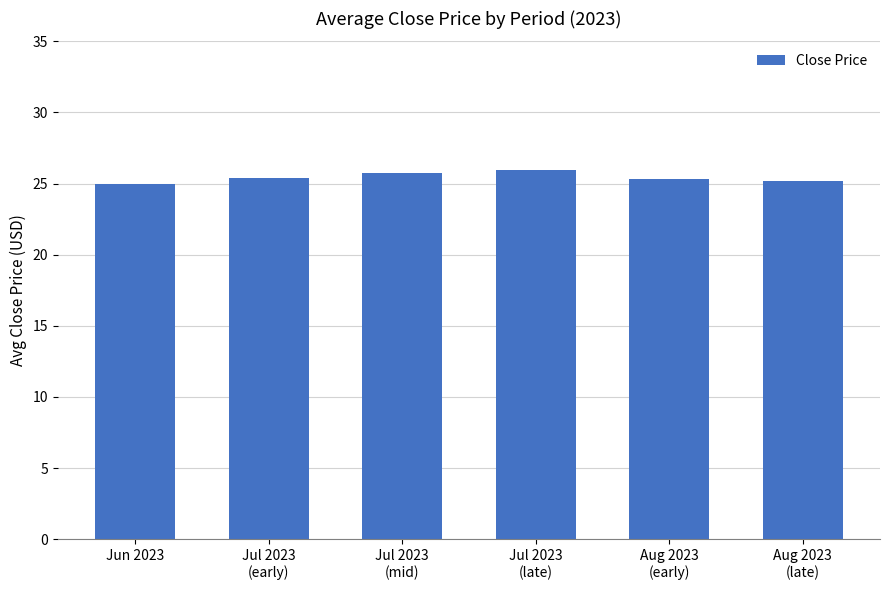

What position from the left is Jul 2023
(early)?

2